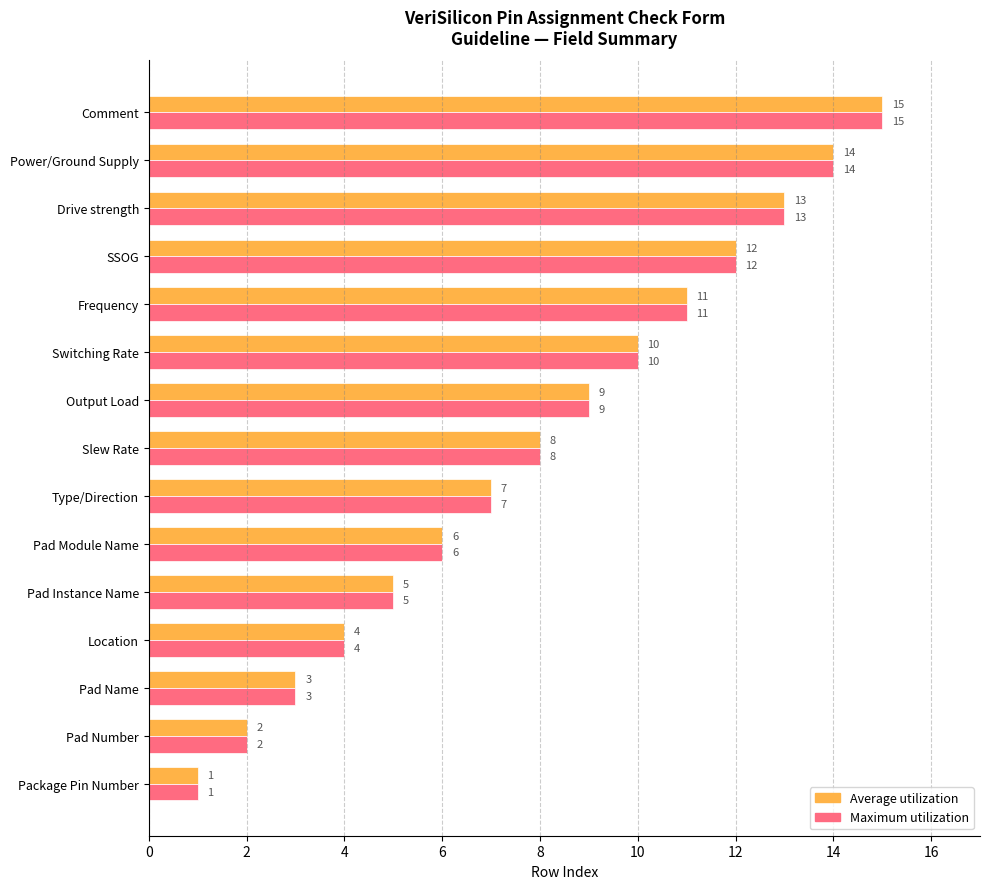

How many values in the Average utilization series are below 8?

7